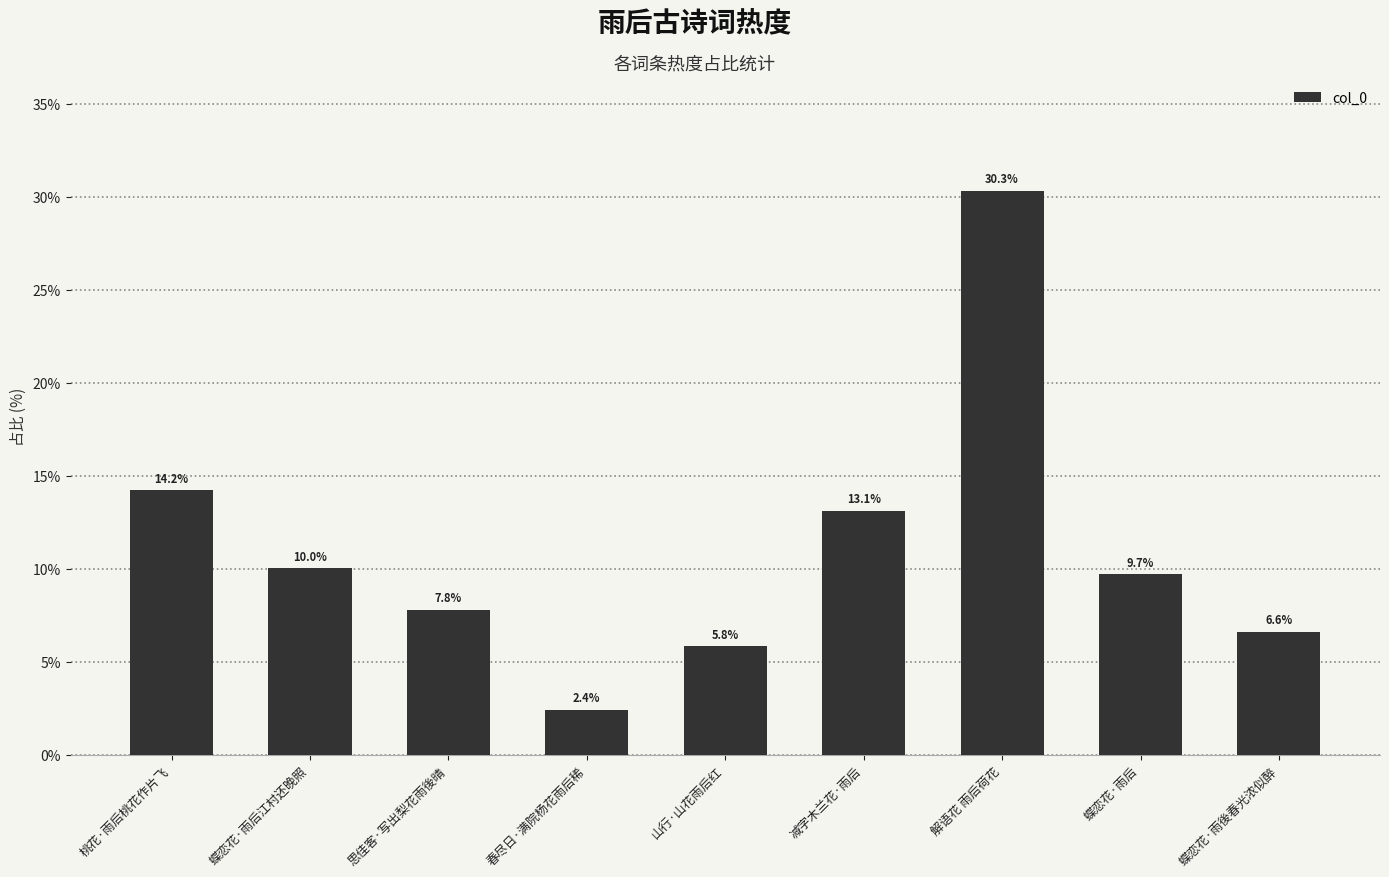

How many data points are less than 9?

4